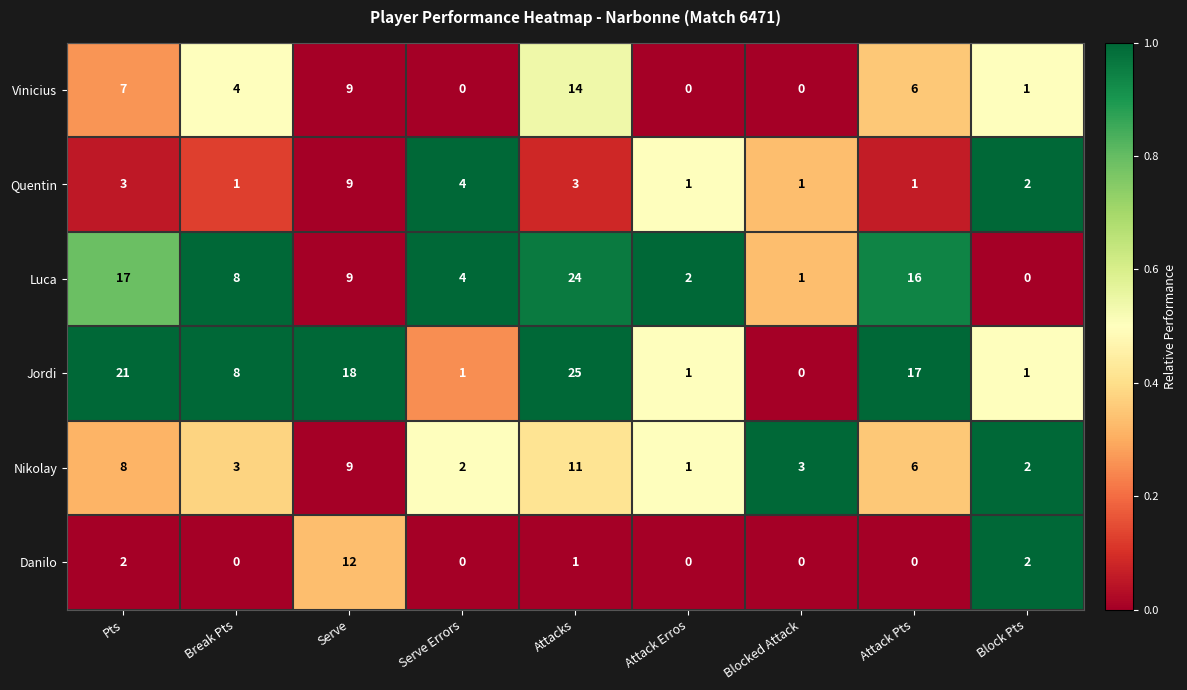

What is the difference between the maximum and second lowest values in the Quentin series?

8